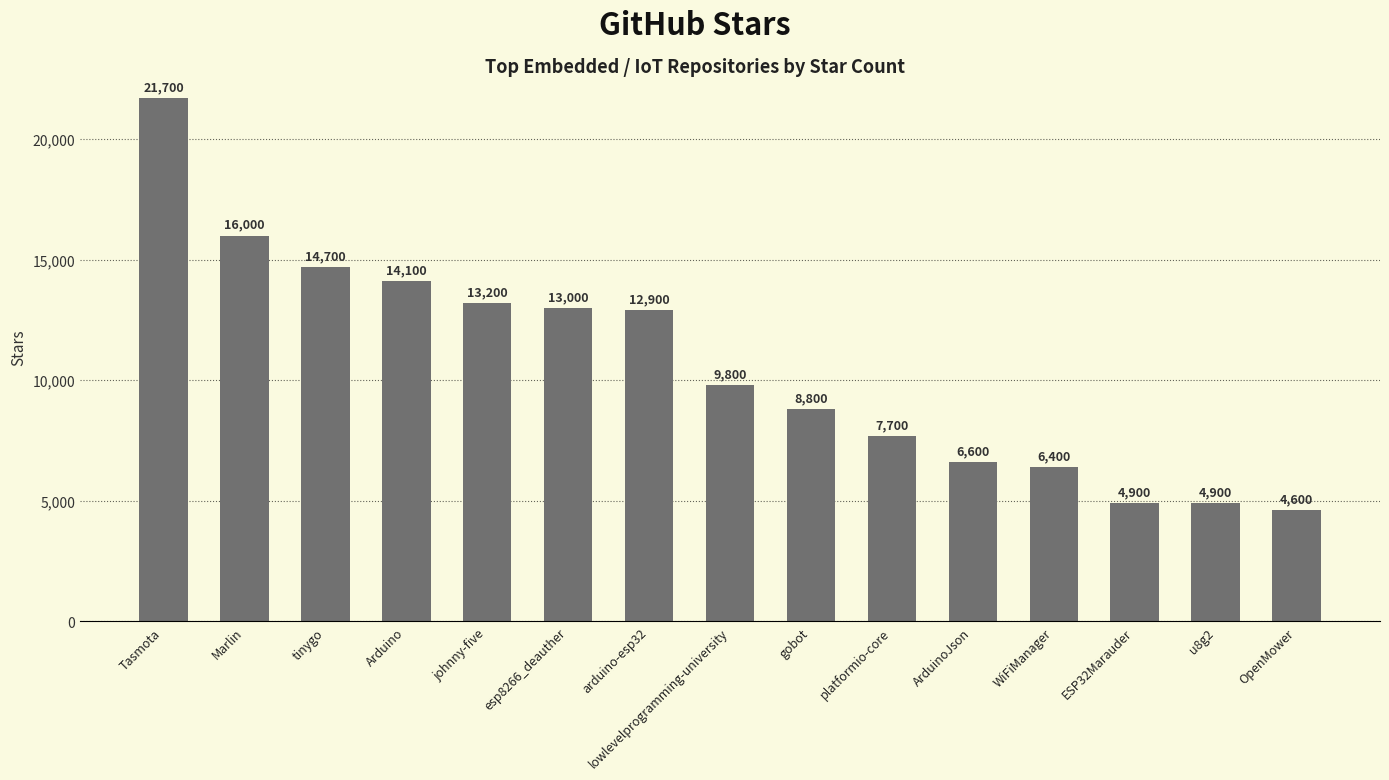

The value at gobot is 8800. True or false?

True